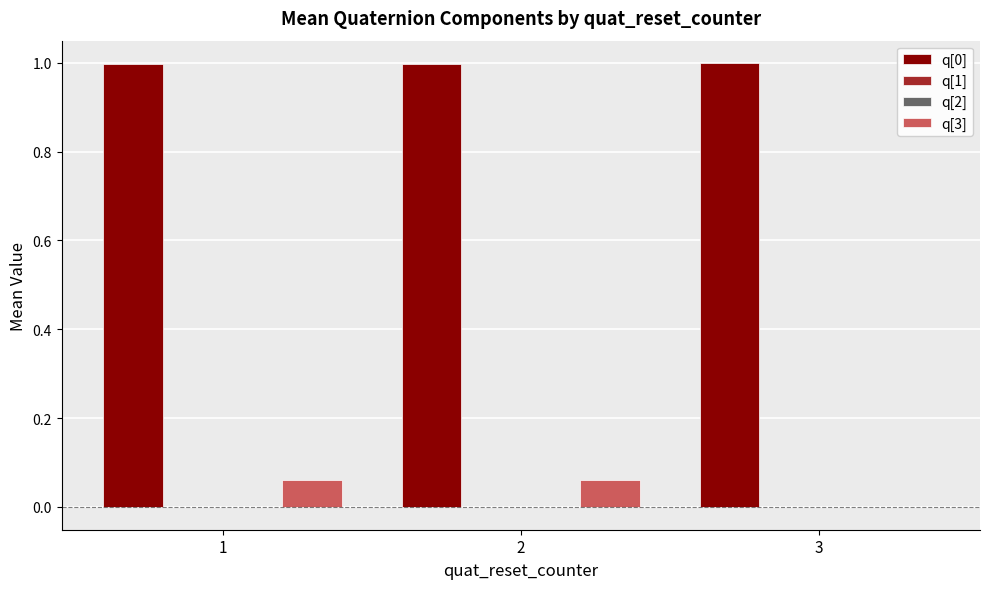

What is the sum of all q[0] values?

3.0